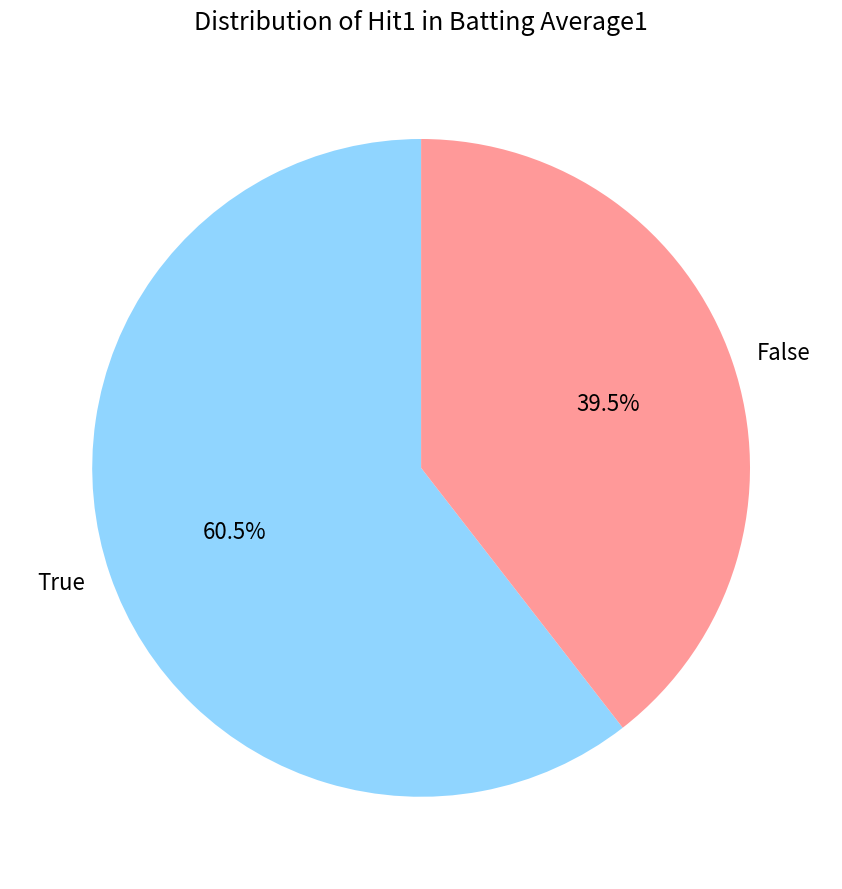

Rank the categories by value from highest to lowest.

True, False